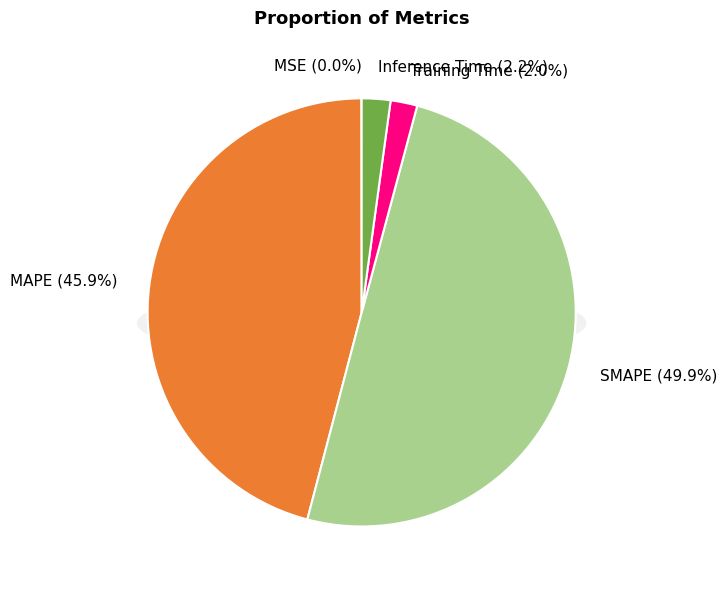

What percentage is the SMAPE slice, to the nearest percent?

50%